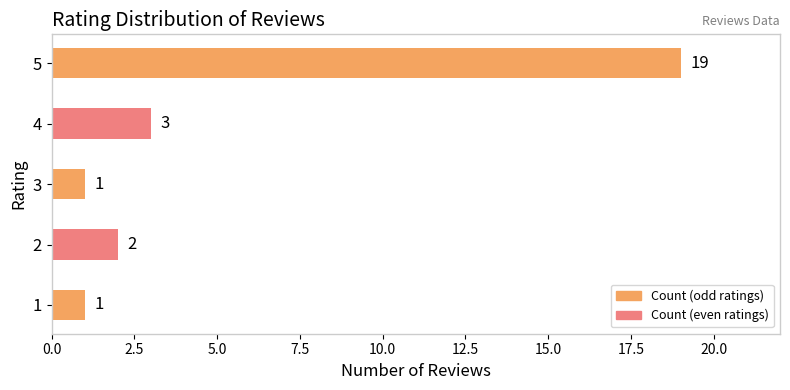

Is it true that the value at 3 is 0?

False